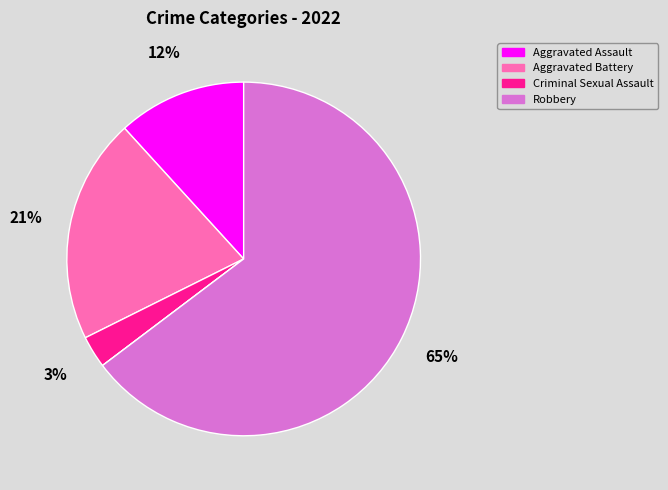

What is the largest slice in the pie chart?

Robbery